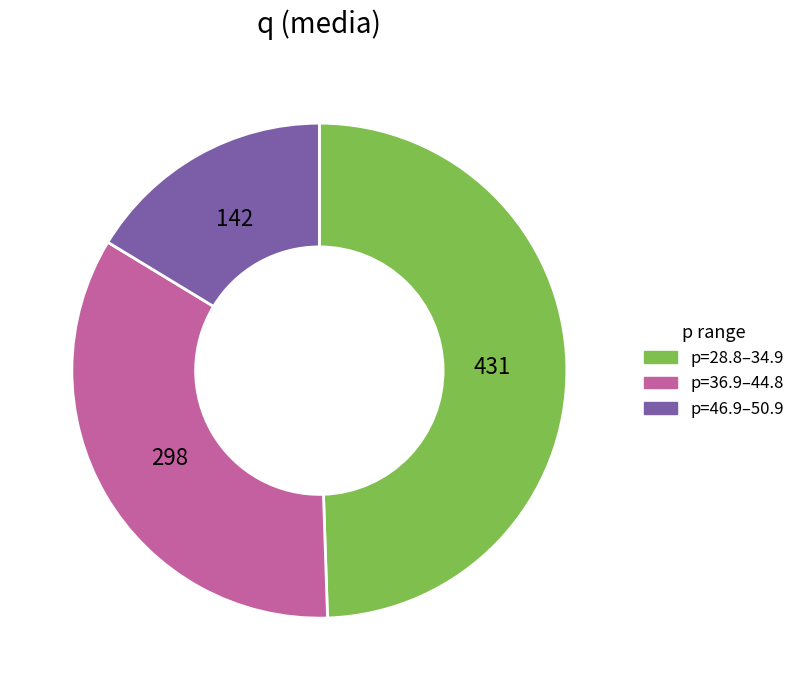

Is there any slice that represents more than half of the pie?

No